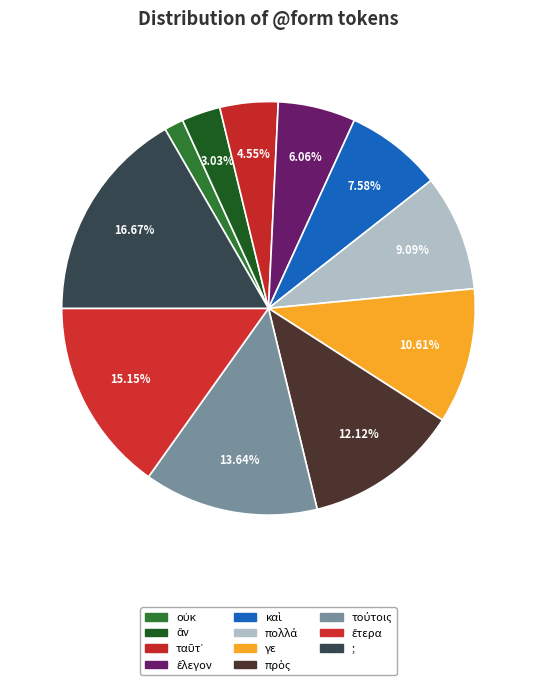

To the nearest percent, what portion does ταῦτ᾽ represent?

5%